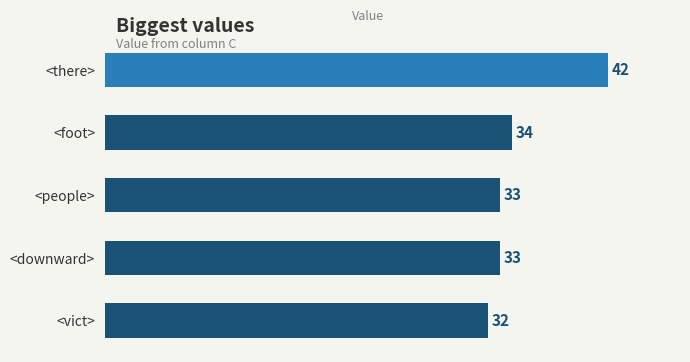

How many values are below 33?

1